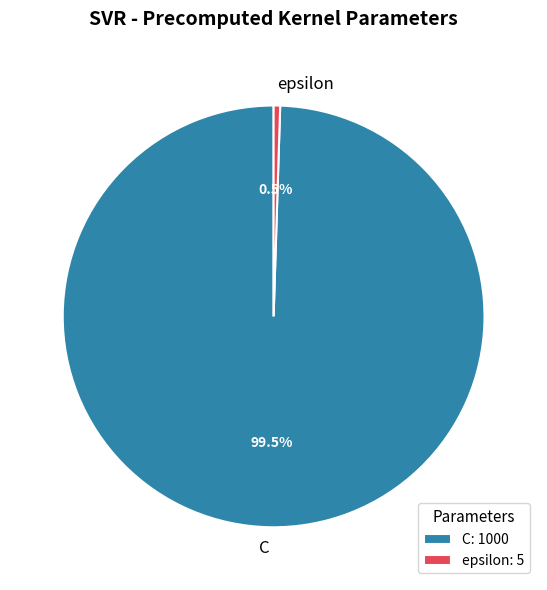

Rank the categories by value from highest to lowest.

C, epsilon